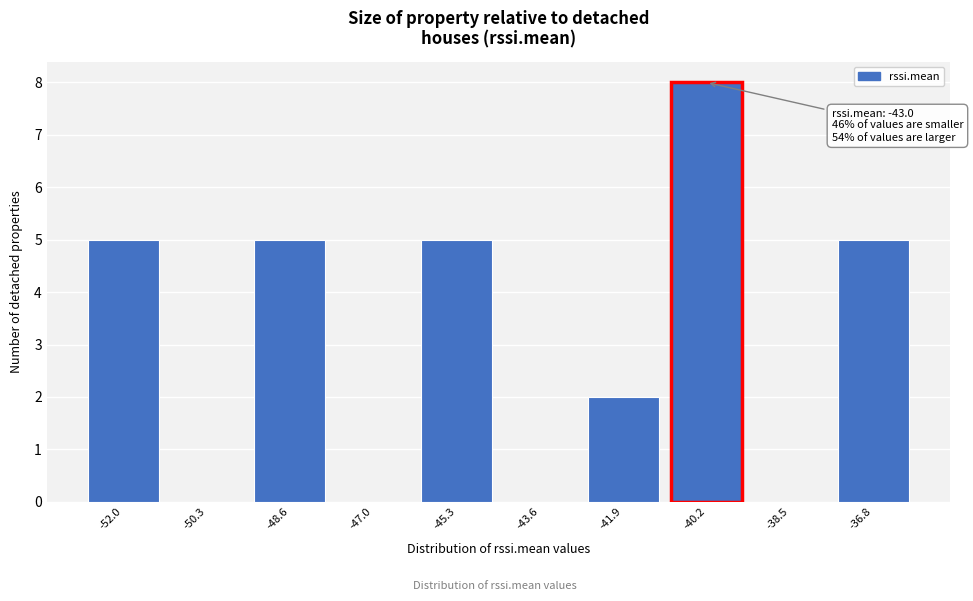

Reading left to right, what are all the values shown in this chart?

-52.0=5	-50.3=0	-48.6=5	-47.0=0	-45.3=5	-43.6=0	-41.9=2	-40.2=8	-38.5=0	-36.8=5